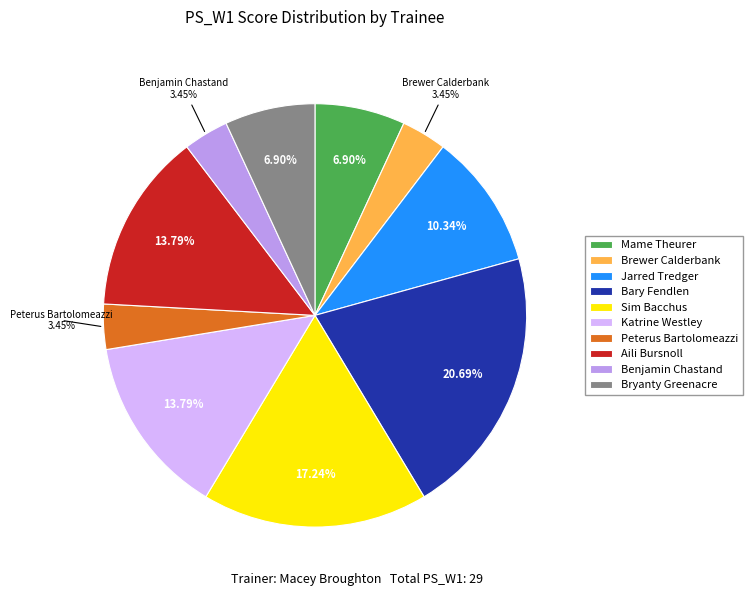

What portion of the pie excludes Bary Fendlen?

79.3%